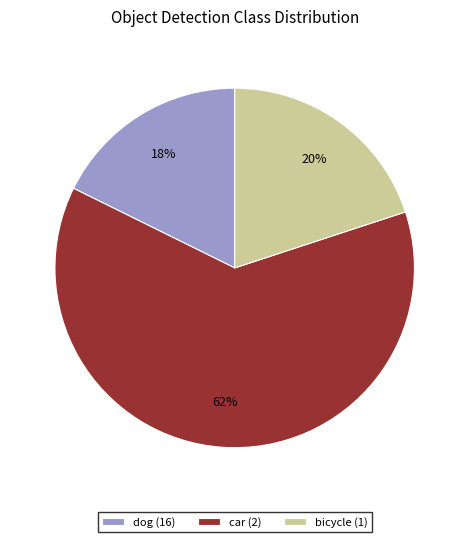

The dog (16) slice represents 29% of the pie. True or false?

False